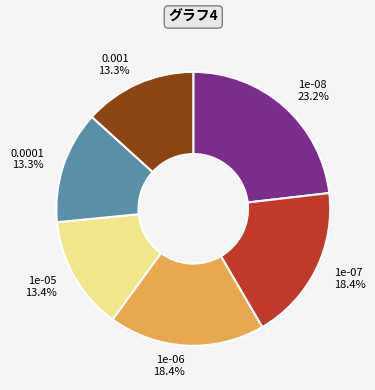

To the nearest percent, what is the combined percentage of 0.001 and 1e-08?

36%